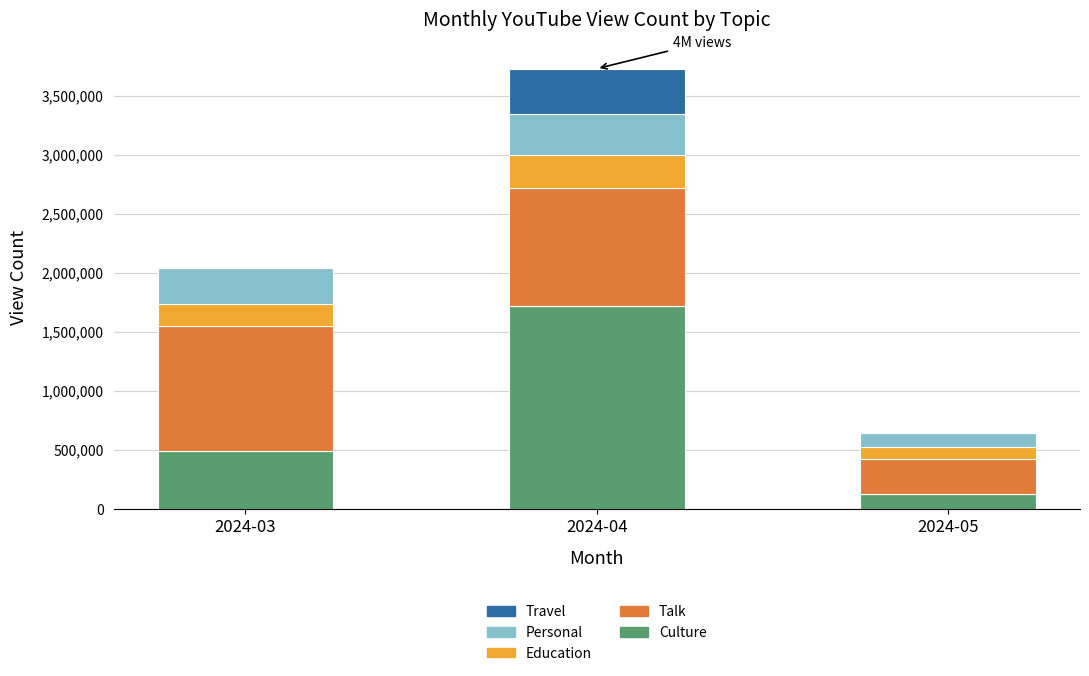

At which category is the sum across all series the highest?

2024-04